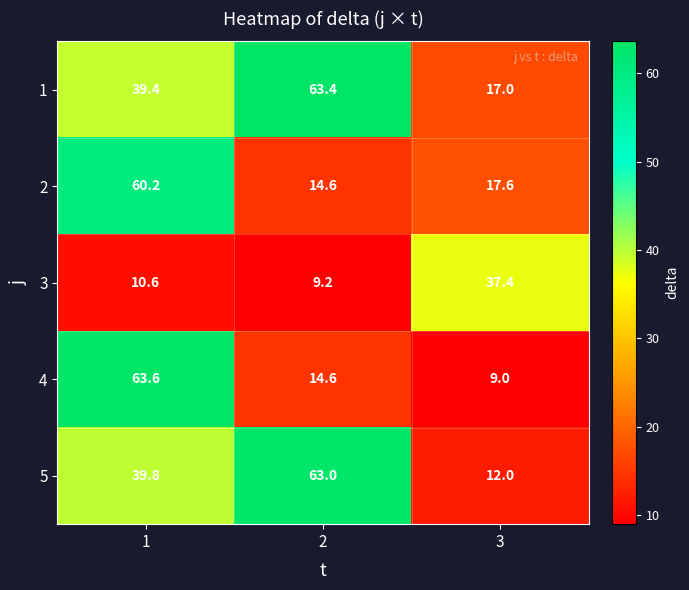

How many series are shown in this chart?

5